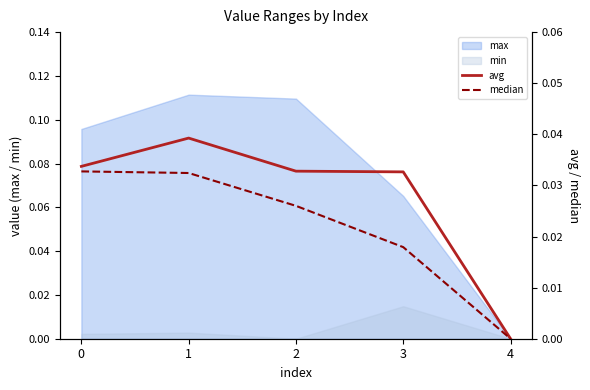

How many lines are shown in the chart?

2